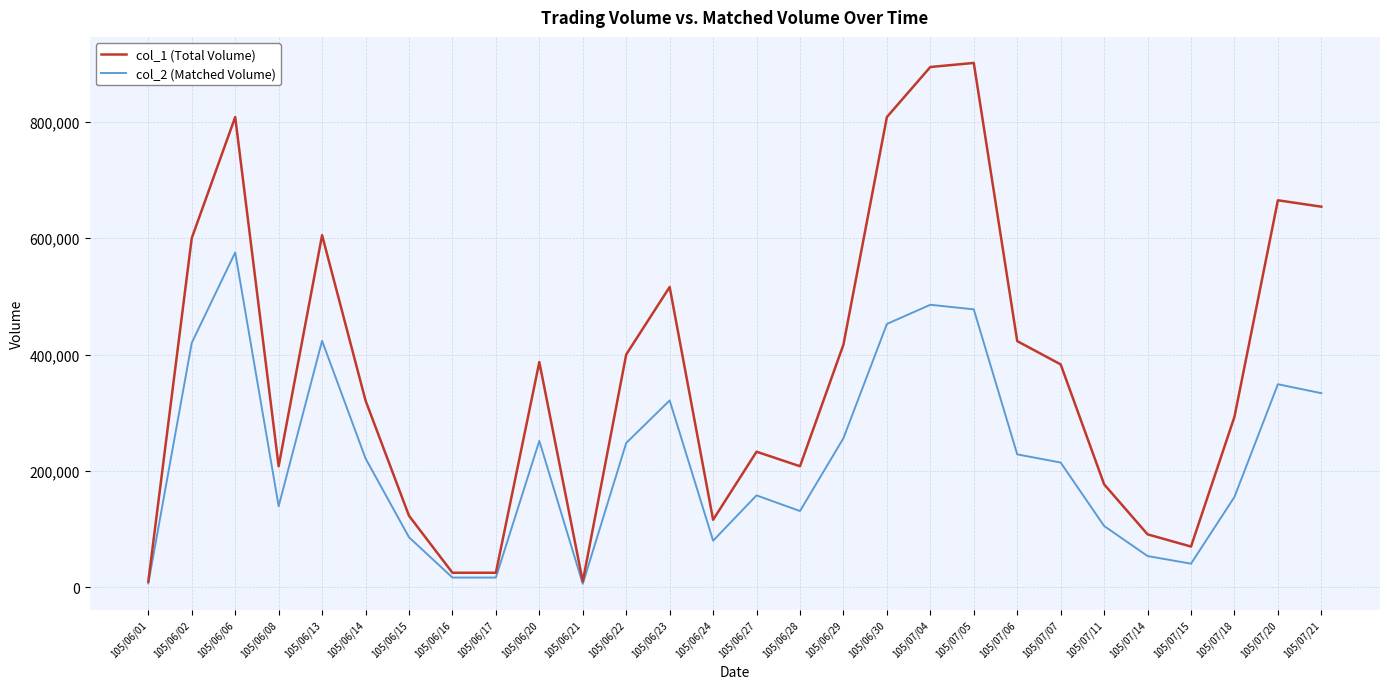

What is the difference between the col_1 (Total Volume) values at 105/06/16 and 105/06/27?

208000